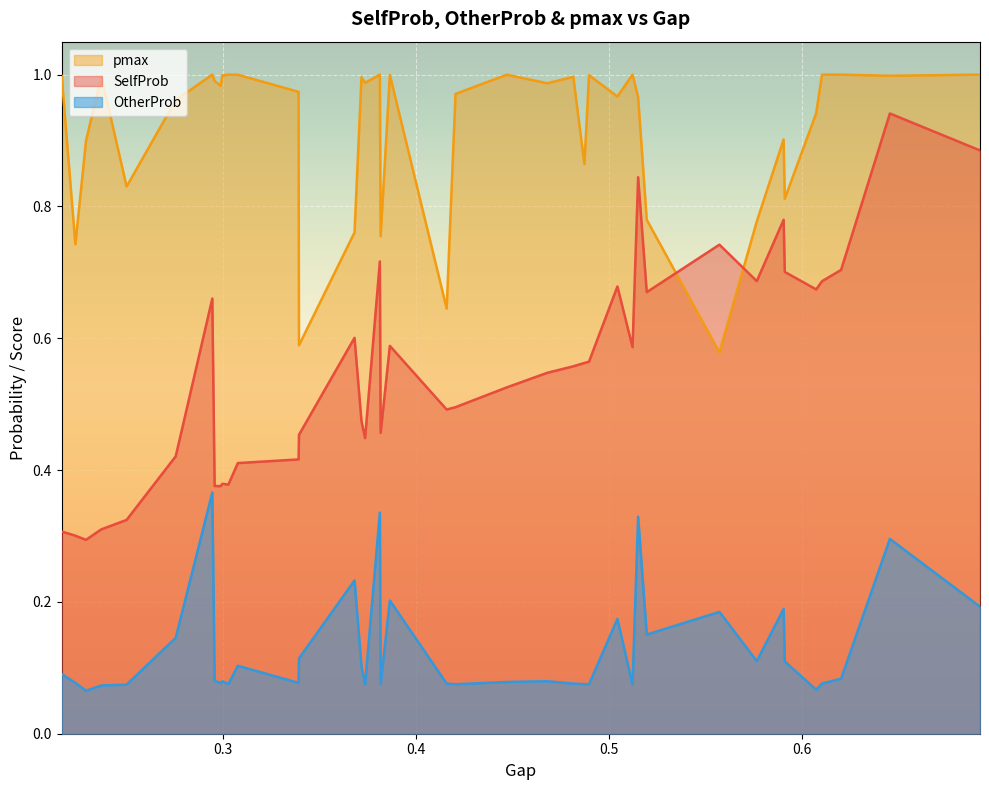

What is the difference between the second highest and minimum values in the OtherProb series?

0.3